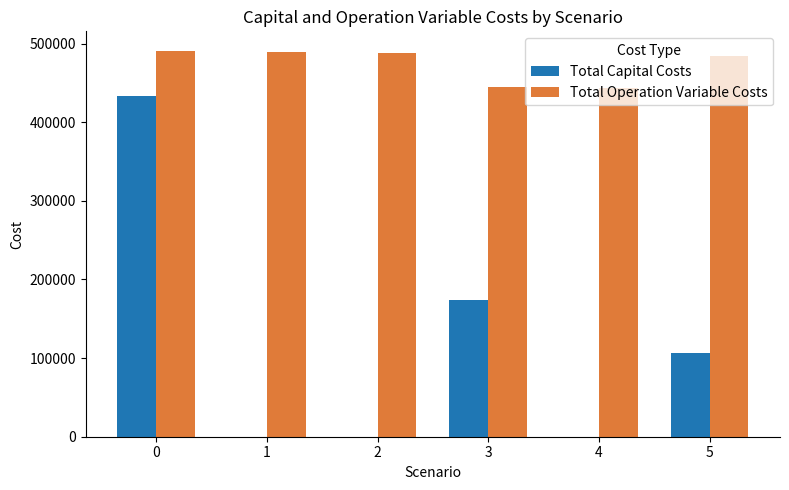

Are the bars horizontal?

No